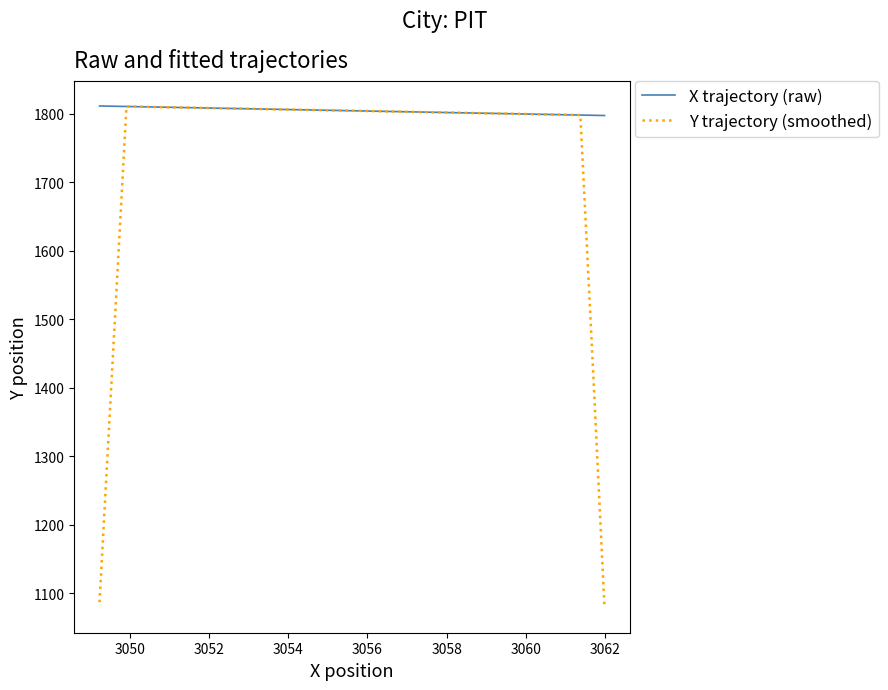

After their last crossing, which series has the higher values: X trajectory (raw) or Y trajectory (smoothed)?

X trajectory (raw)